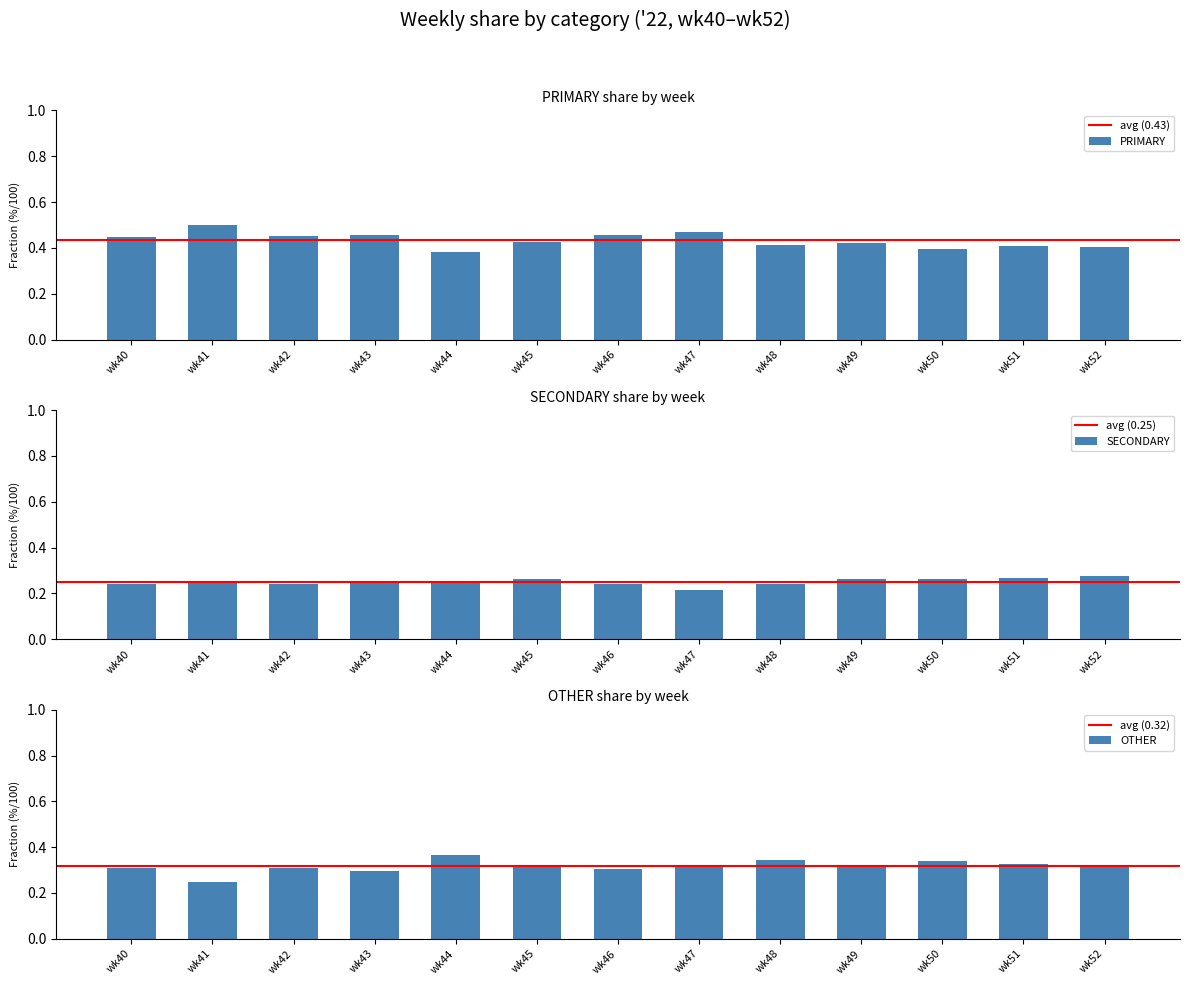

Which label corresponds to the largest value in the chart?

wk41